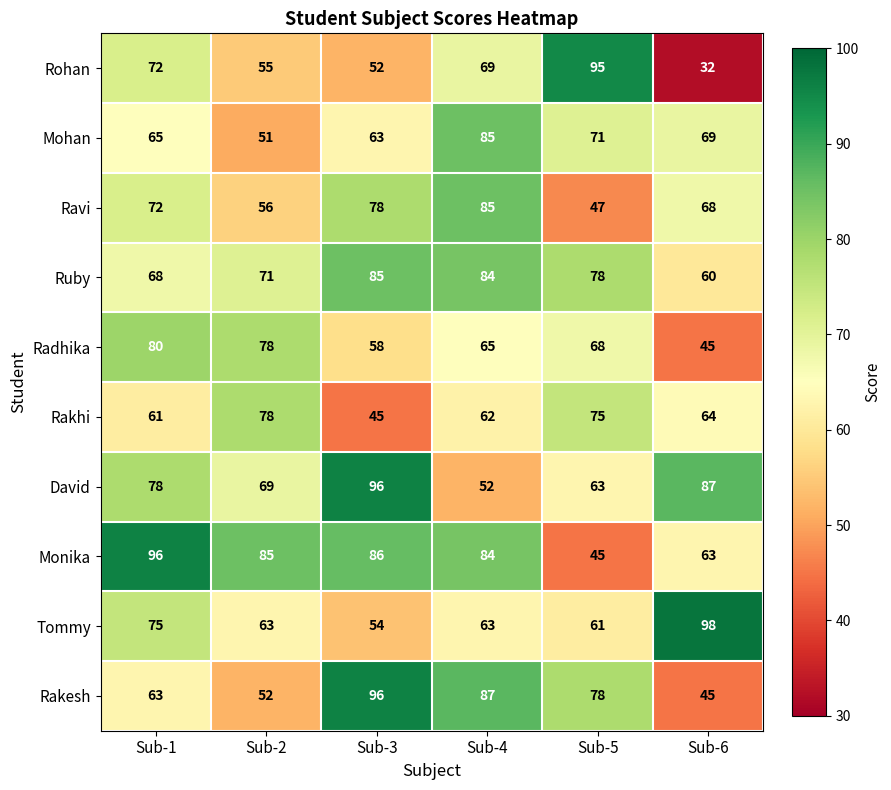

What is the sum of all Rohan values?

375